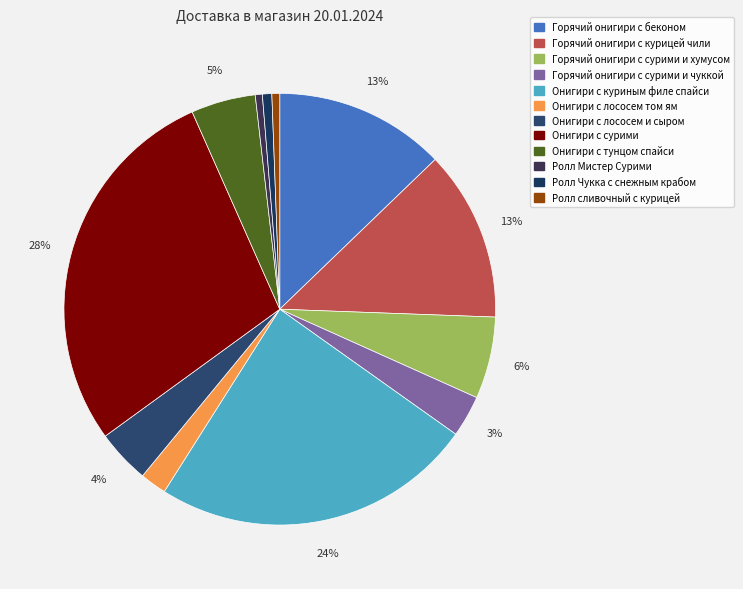

To the nearest percent, what is the difference between the Ролл Чукка с снежным крабом and Онигири с лососем том ям slice percentages?

1%